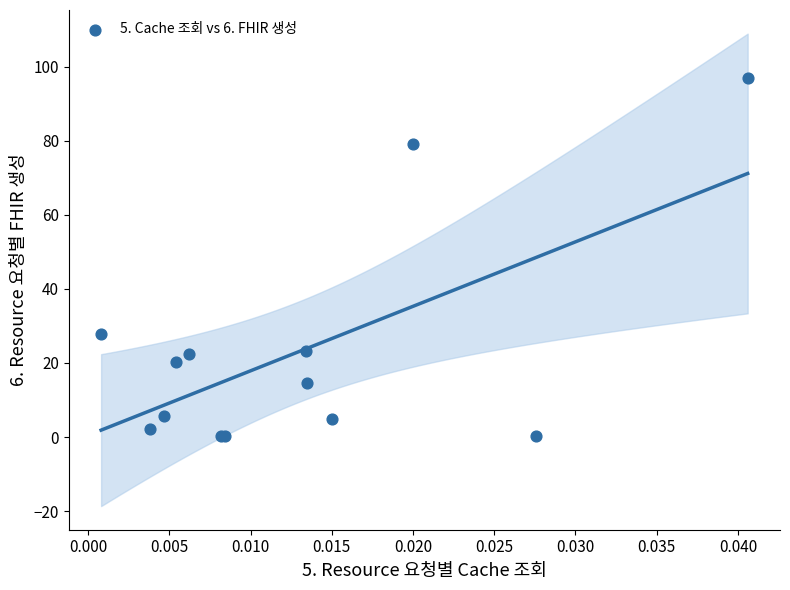

What Y value in the scatter plot is closest to 48?

27.9